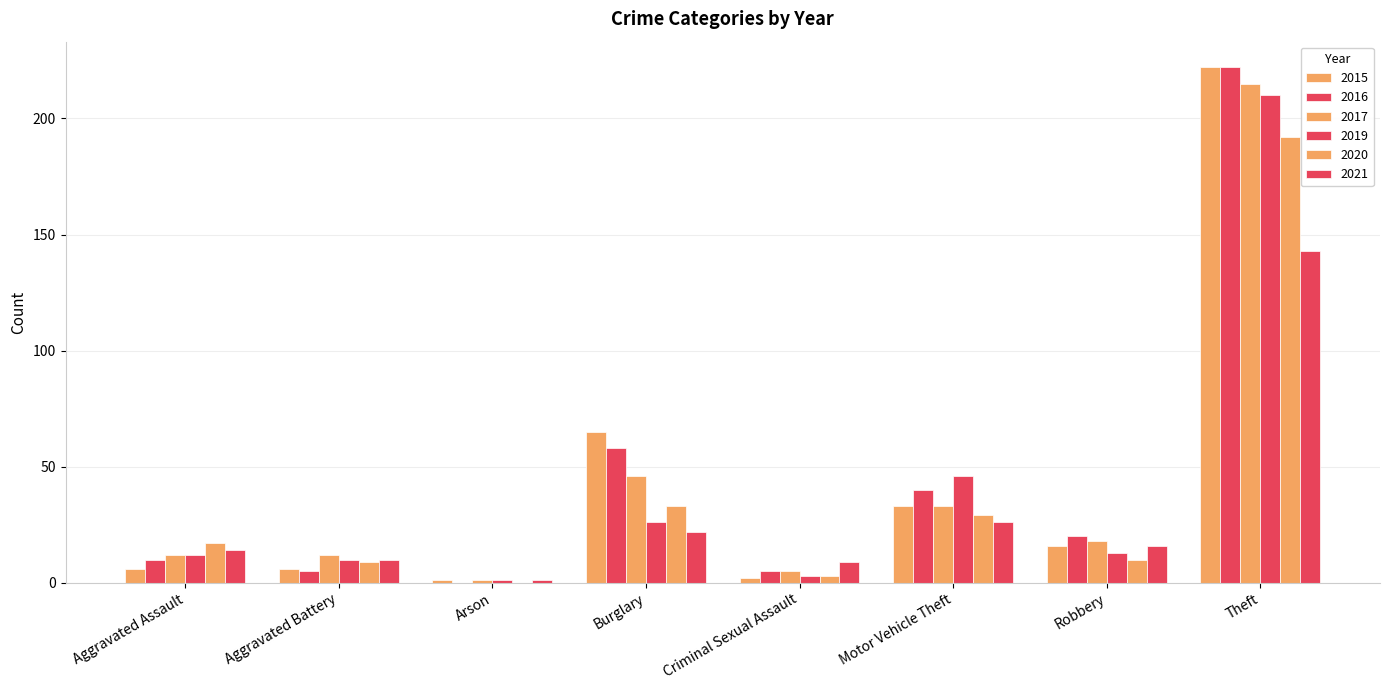

Count the number of categories in the chart.

8